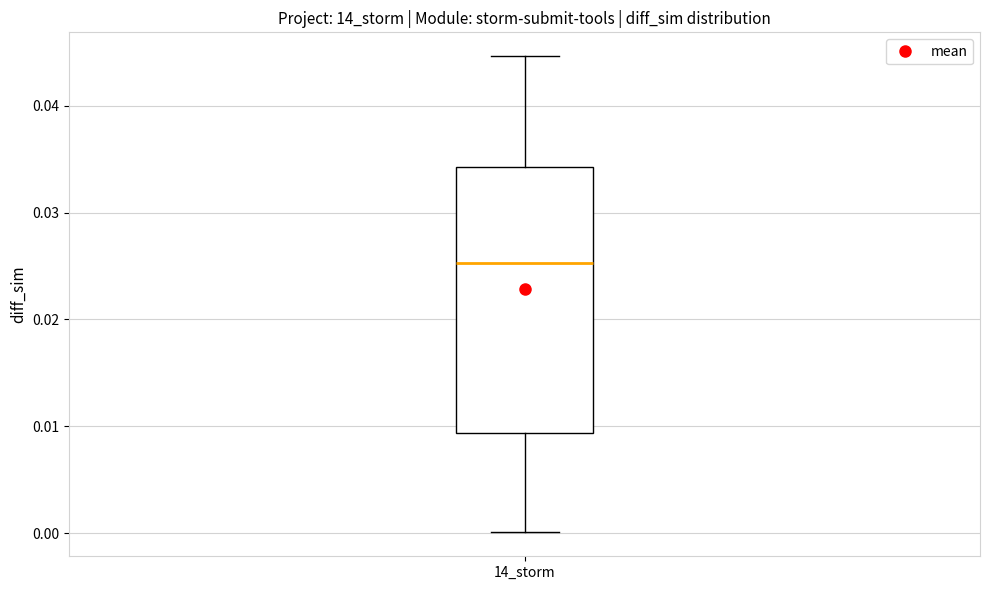

Where is the upper edge of the box for 14_storm on the y-axis? The values are not printed on the chart, so give them approximately, as read against the axis.

0.034